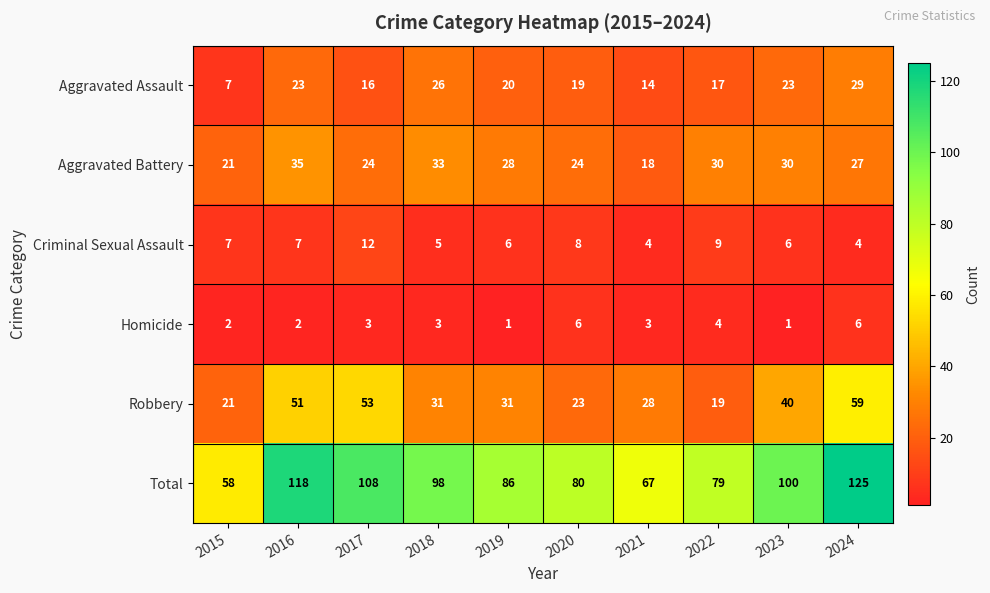

Which label corresponds to the largest value in the chart?

2024